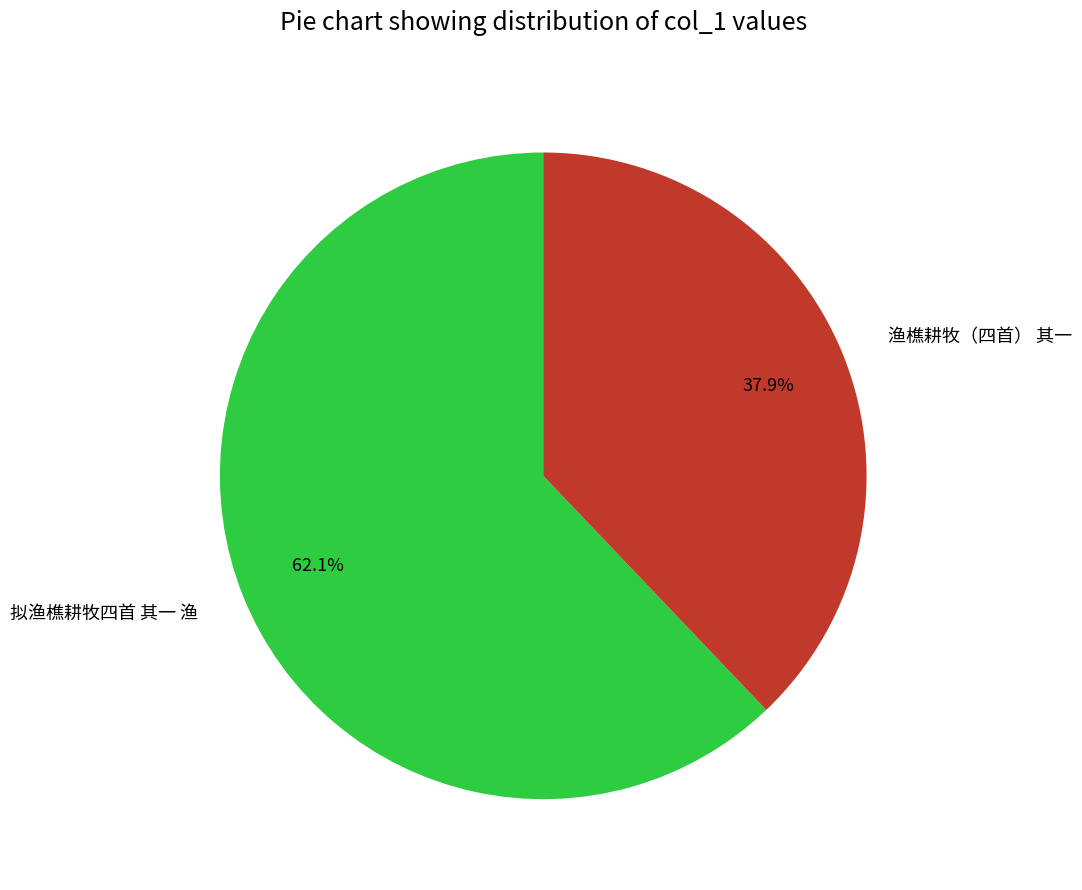

What is the smallest slice in the pie chart?

渔樵耕牧（四首） 其一